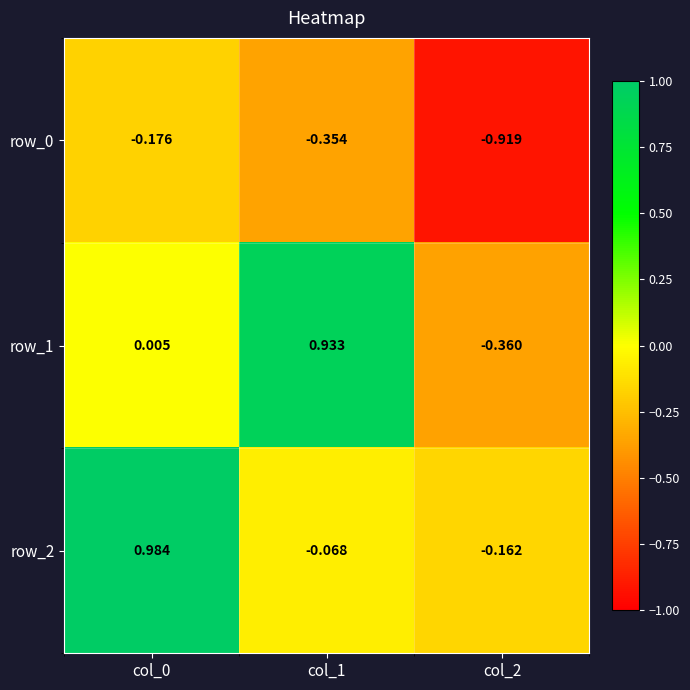

Is the value of row_2 at col_2 greater than the value of row_1 at col_0?

No